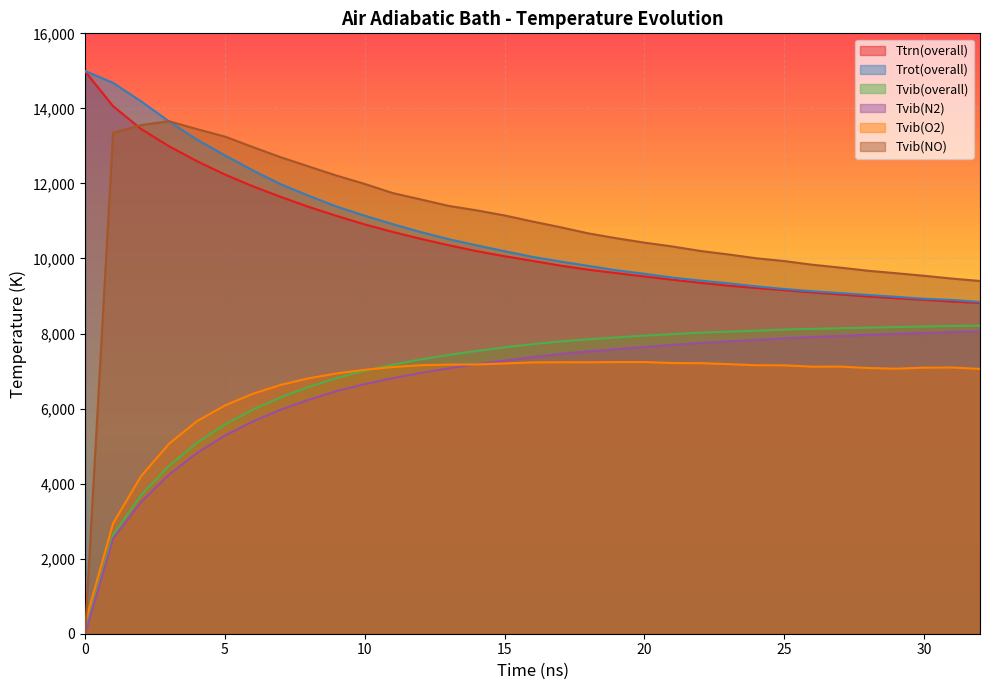

True or false: Ttrn(overall) and Tvib(O2) intersect in this chart.

False